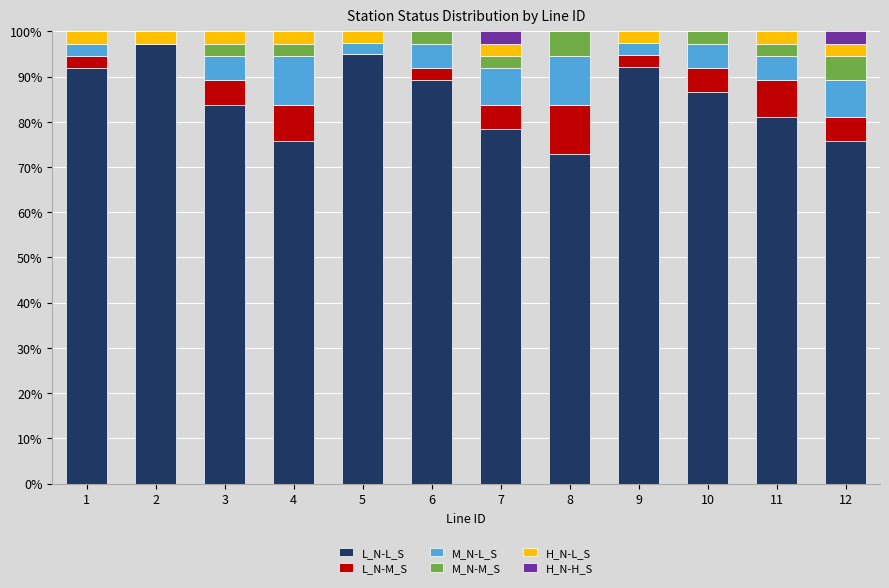

What is the highest value of the L_N-L_S series?

97.3